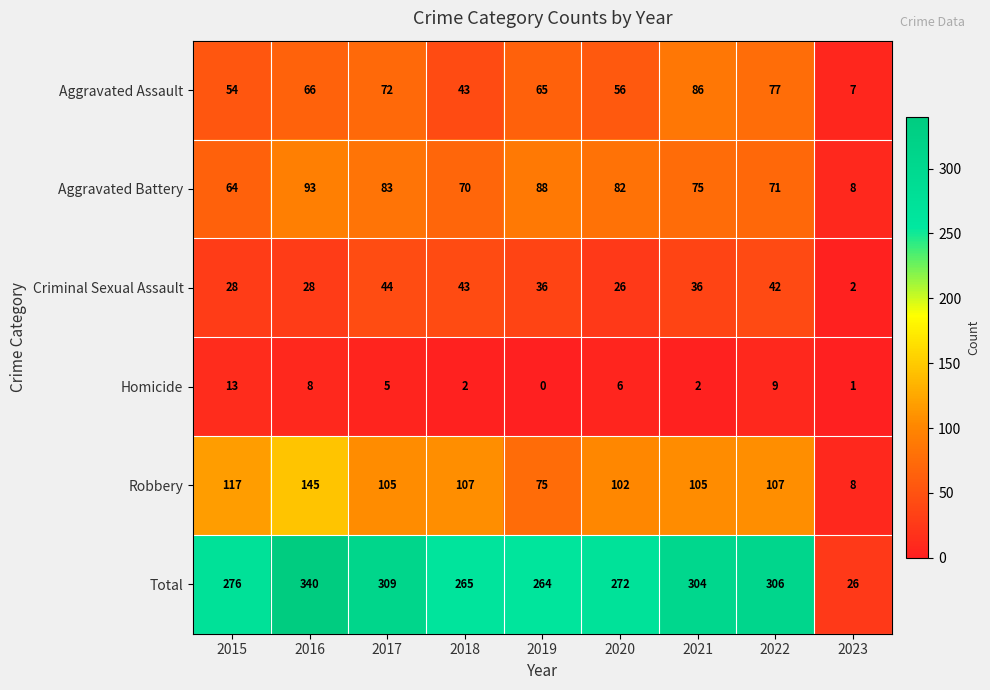

What is the difference between the maximum and second lowest values in the Aggravated Battery series?

29